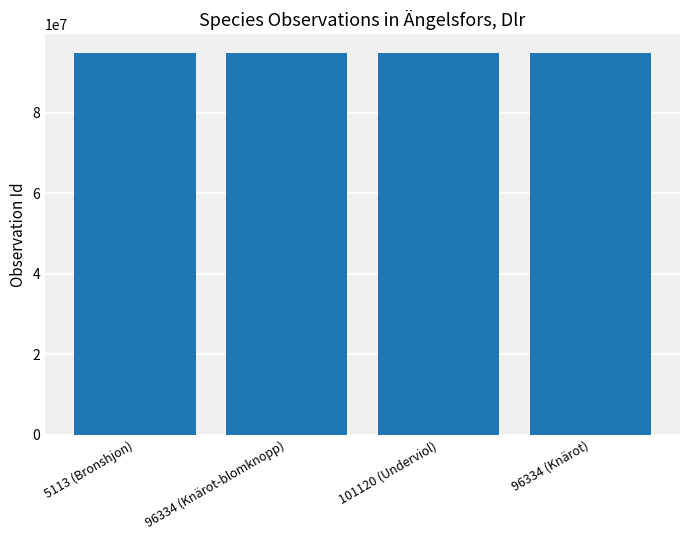

Does the chart contain any negative values?

No